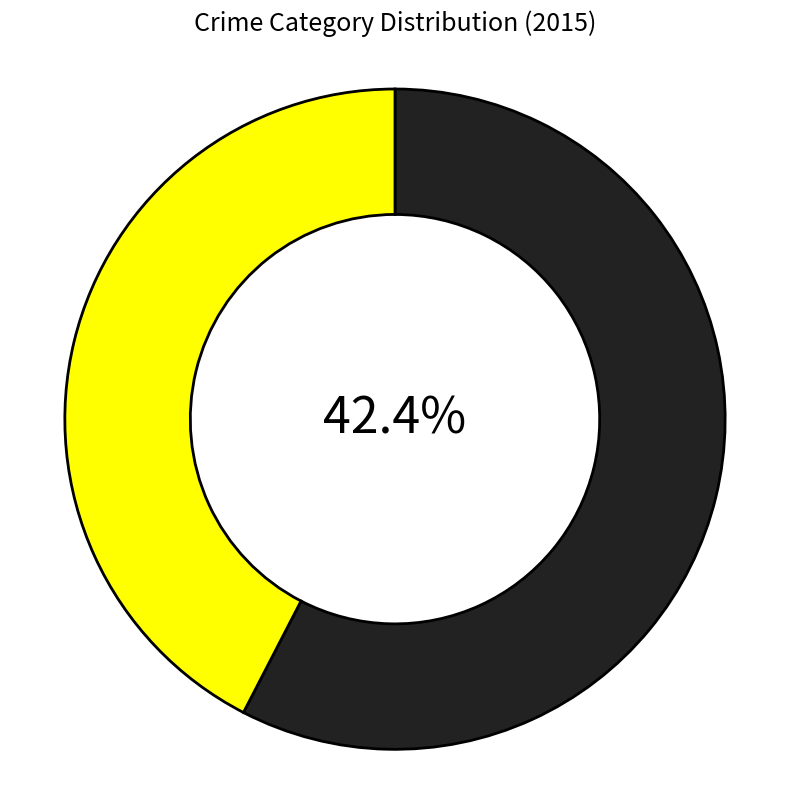

What is the smallest slice in the pie chart?

Homicide